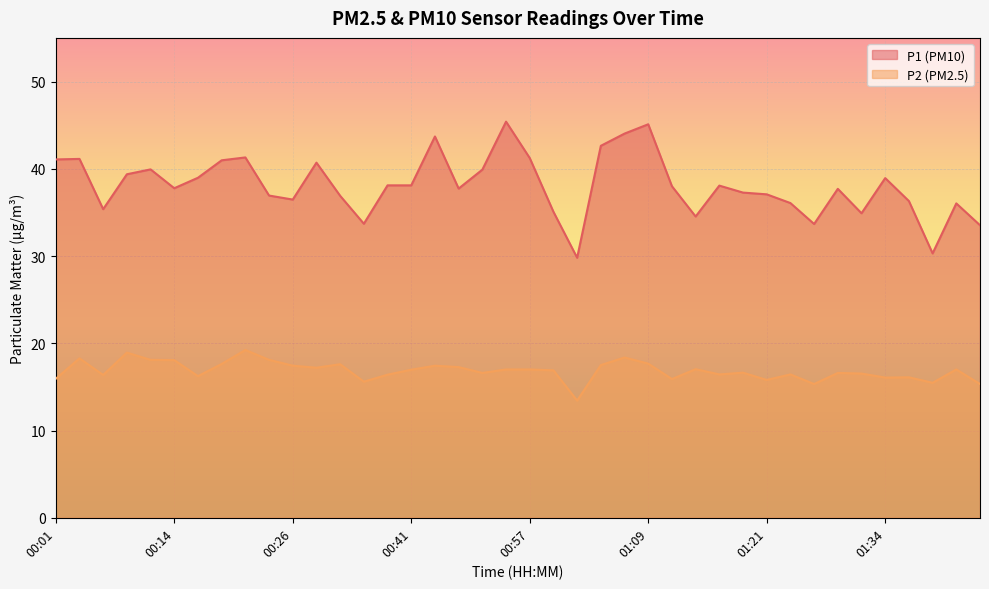

The P2 series shows 15.3 at 01:44. True or false?

True